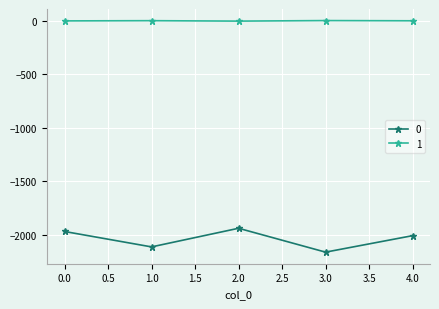

In 0, how many points are higher than both neighbors (excluding endpoints)?

1